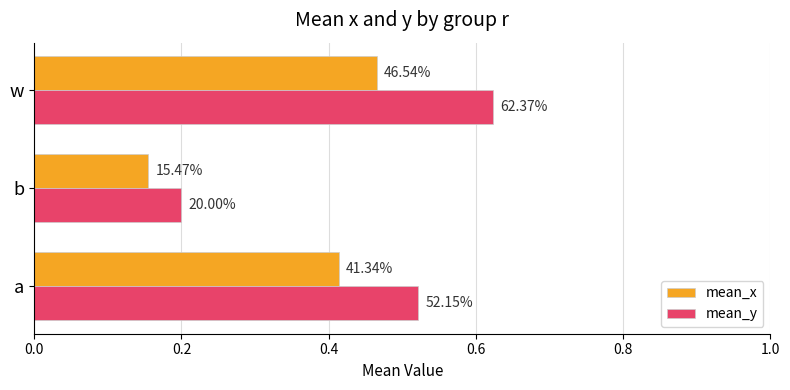

What are all the series names shown in the legend?

mean_x, mean_y